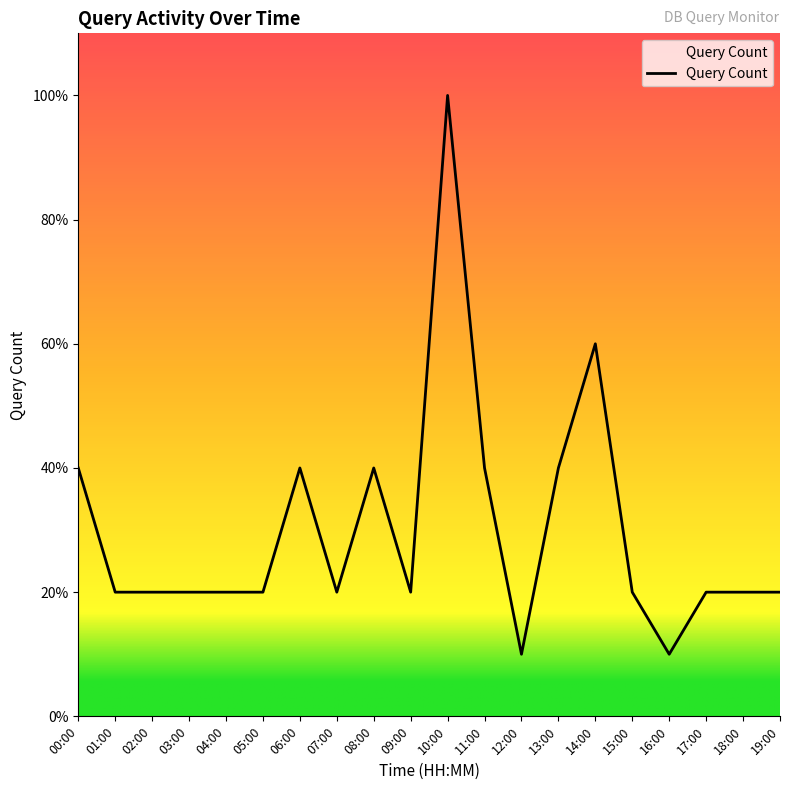

Does the chart display data point markers on the line(s)?

No